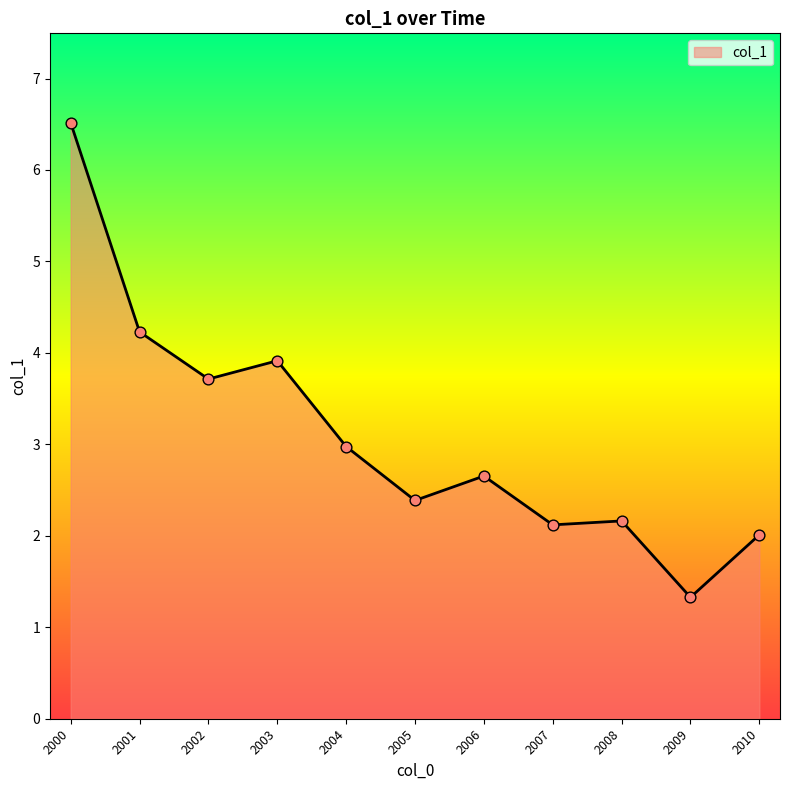

What is the change in value from 2000 to 2003?

-2.6